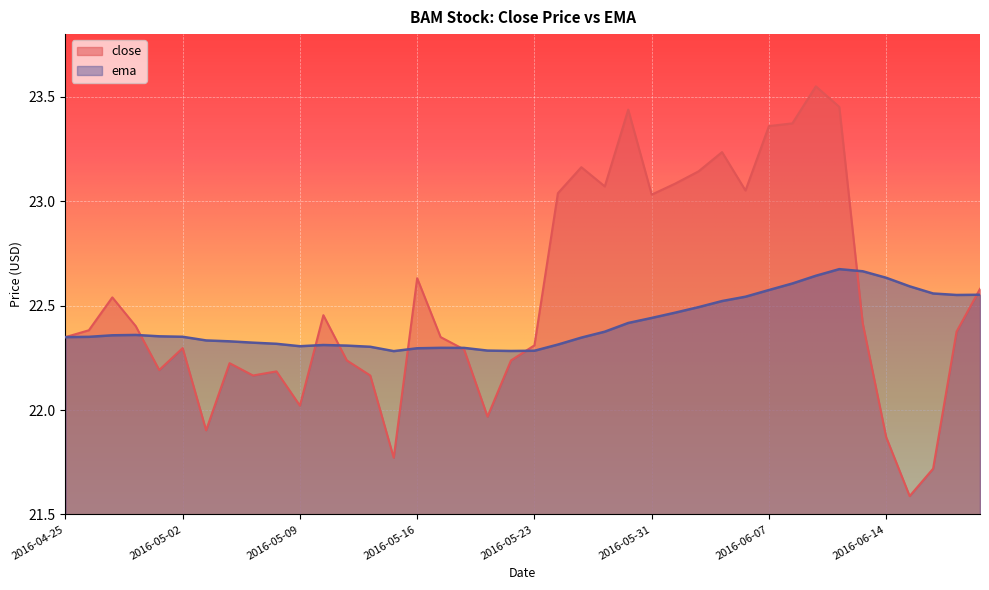

Is it true that close equals 23.2 at 2016-05-25?

True